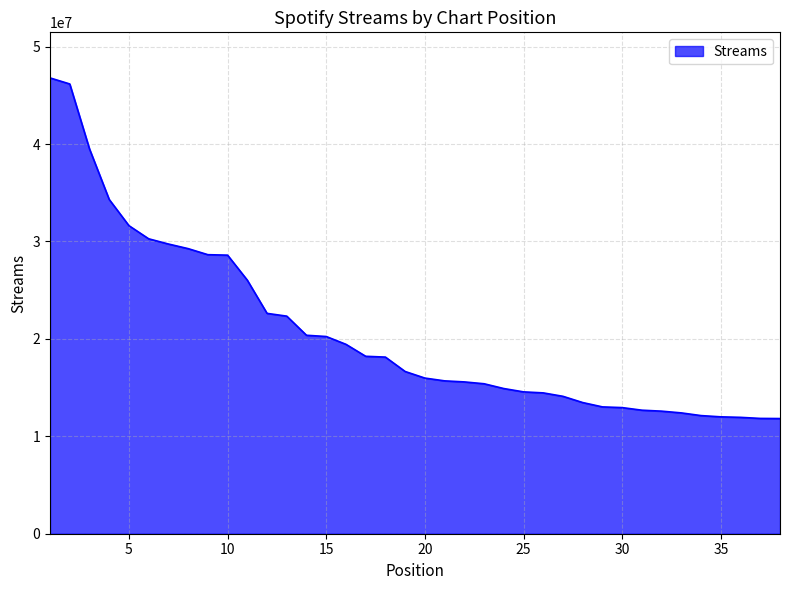

What is the greatest value displayed?

46784119